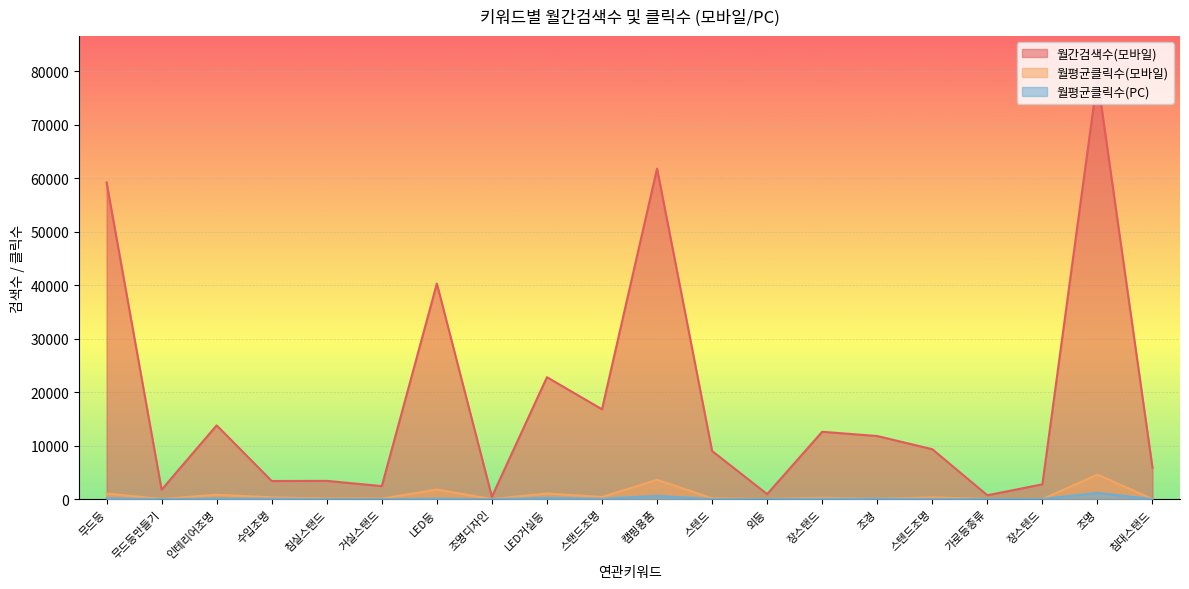

Is it true that 월평균클릭수(PC) equals 149.9 at LED등?

False